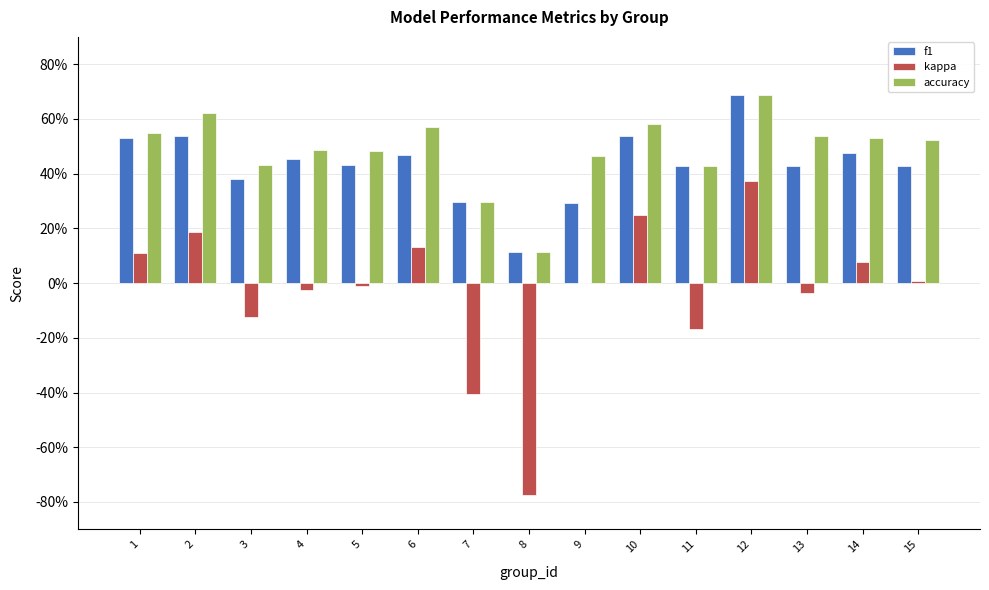

List the series in order of their peak value, highest first.

accuracy, f1, kappa